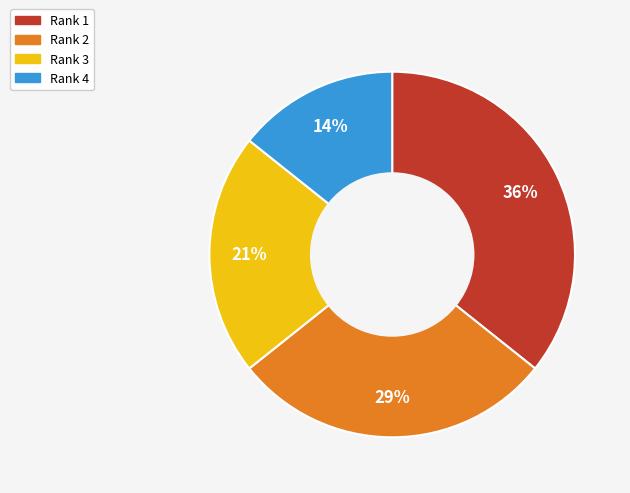

What percentage is the Rank 1 slice, to the nearest percent?

36%